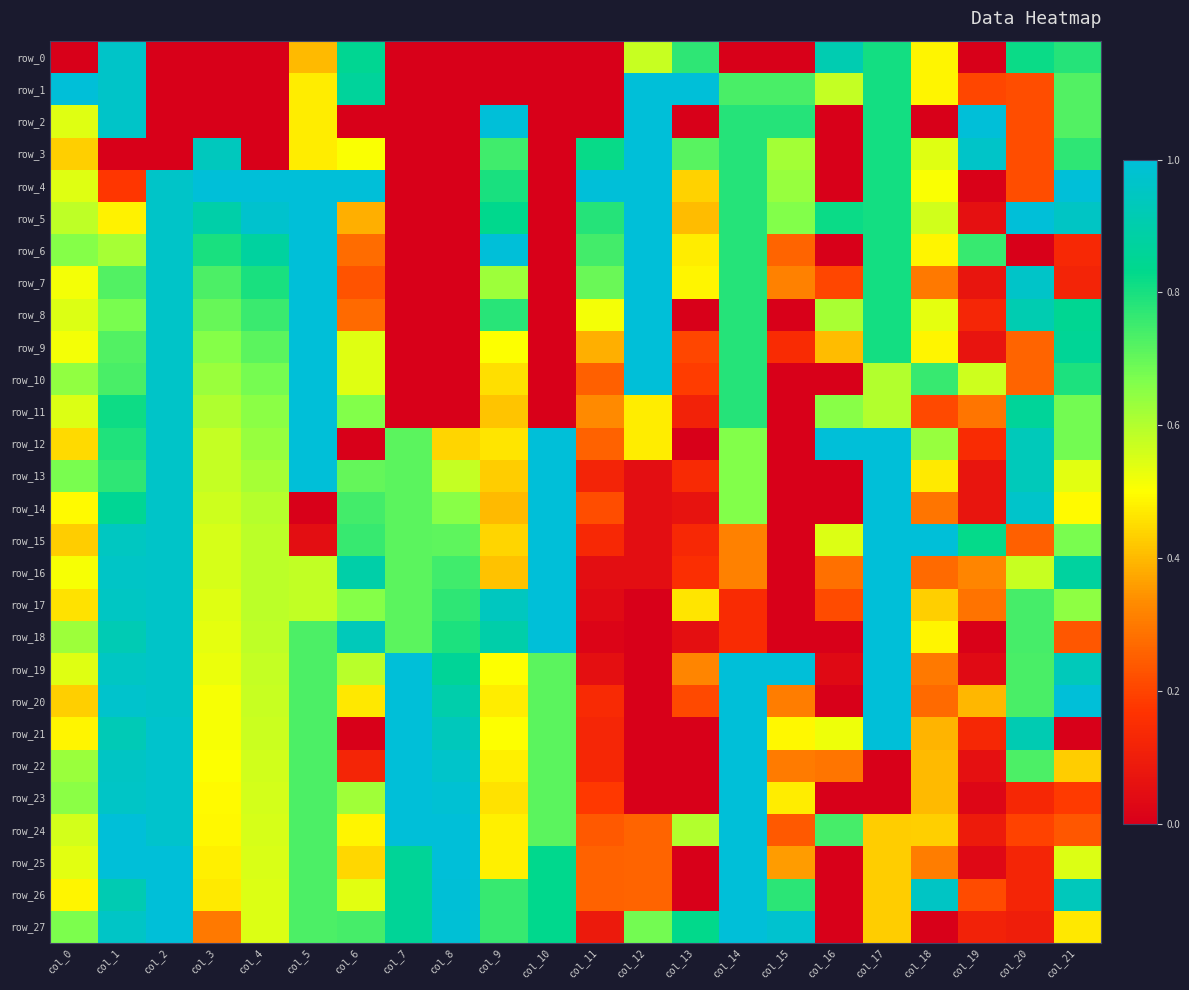

What is the difference between the row_7 values at col_4 and col_18?

0.5